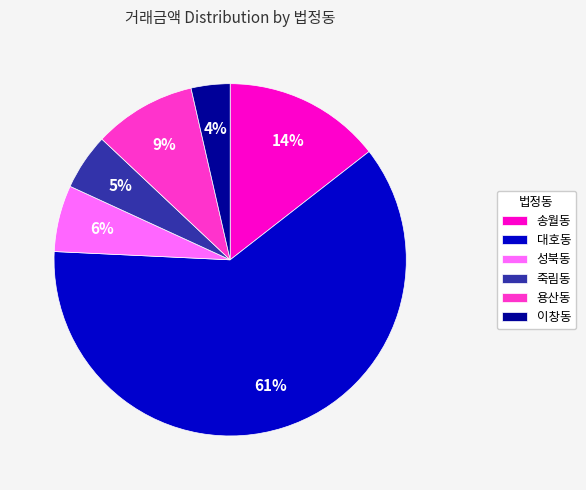

What percentage is the 이창동 slice, to the nearest percent?

4%